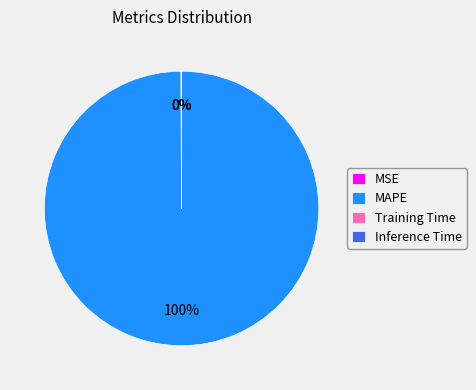

Which category accounts for the majority?

MAPE